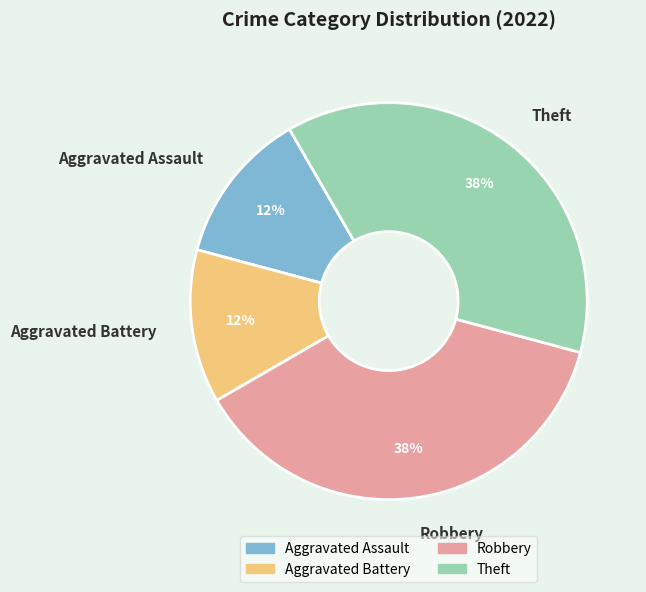

Which has a higher value, Robbery or Aggravated Battery?

Robbery